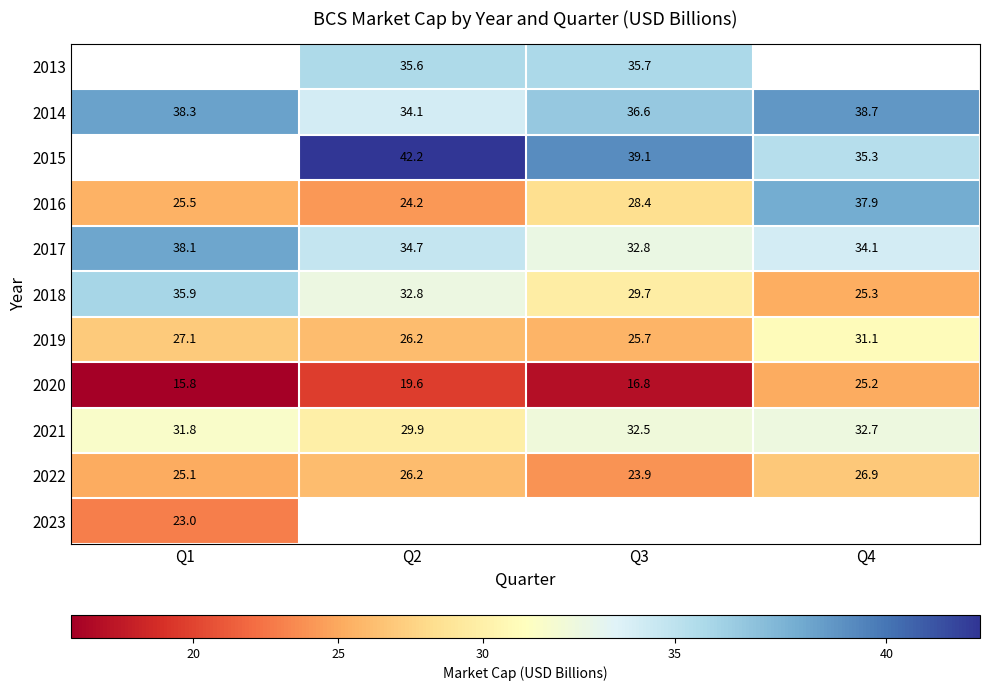

Rank the categories by 2022 value from highest to lowest.

Q4, Q2, Q1, Q3